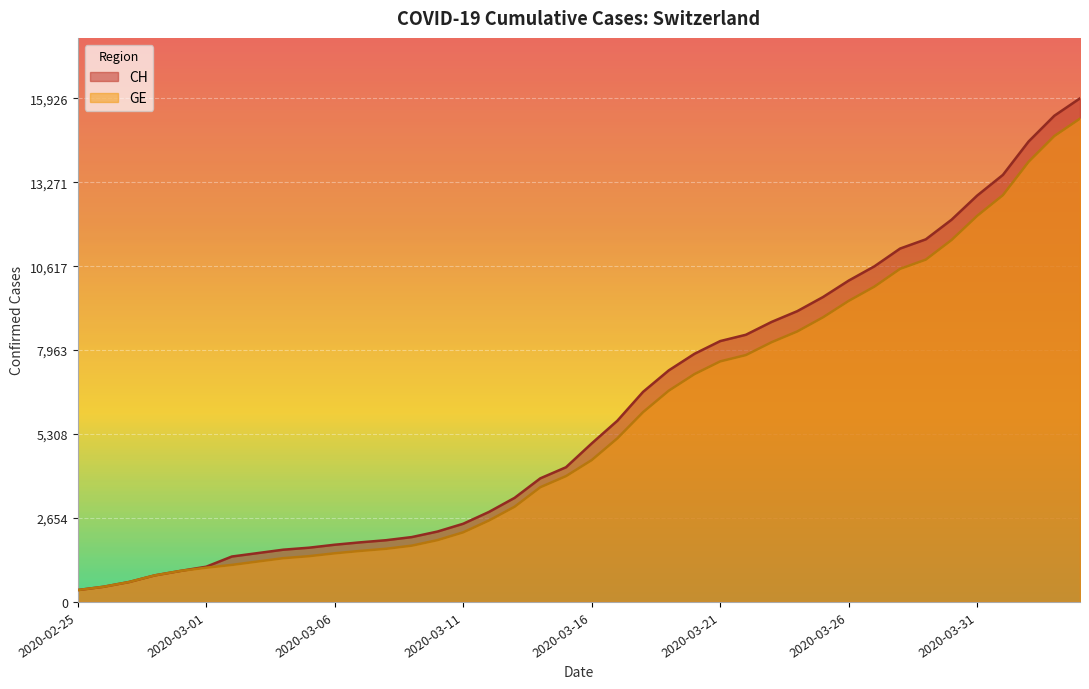

What is the difference between the GE values at 2020-03-04 and 2020-04-02?

12535